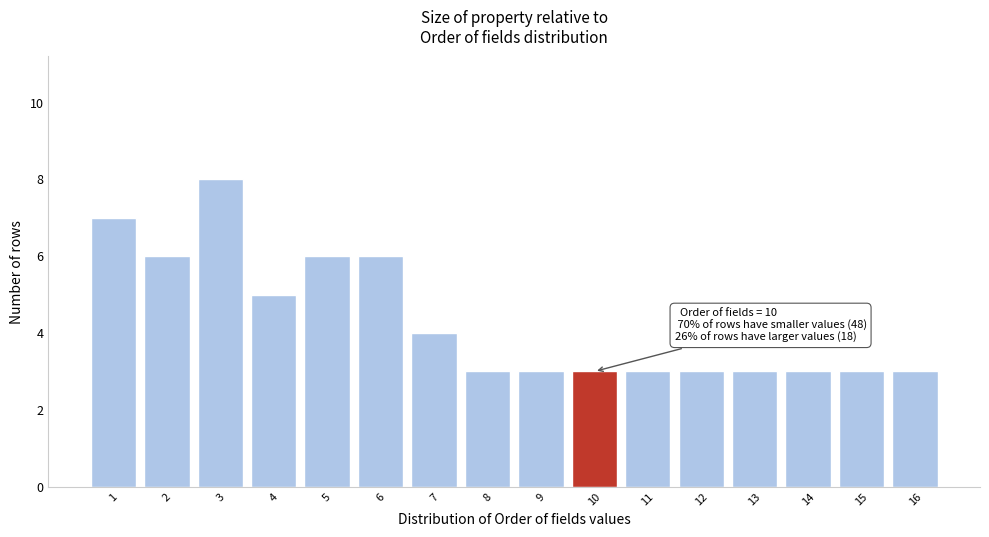

Reading left to right, transcribe all the data shown in this chart.

7	6	8	5	6	6	4	3	3	3	3	3	3	3	3	3